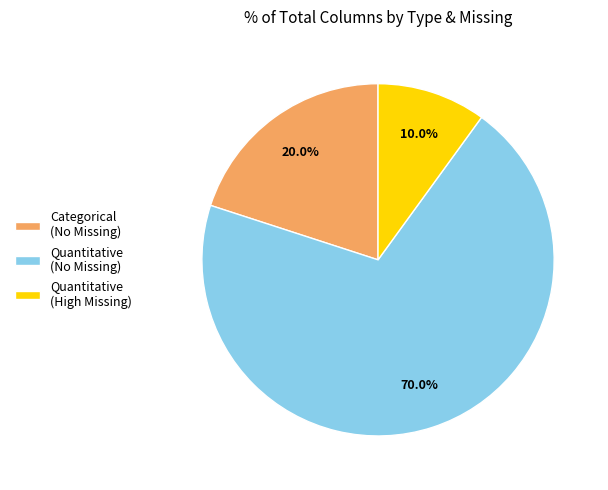

Which slice is the smallest?

Quantitative (High Missing)